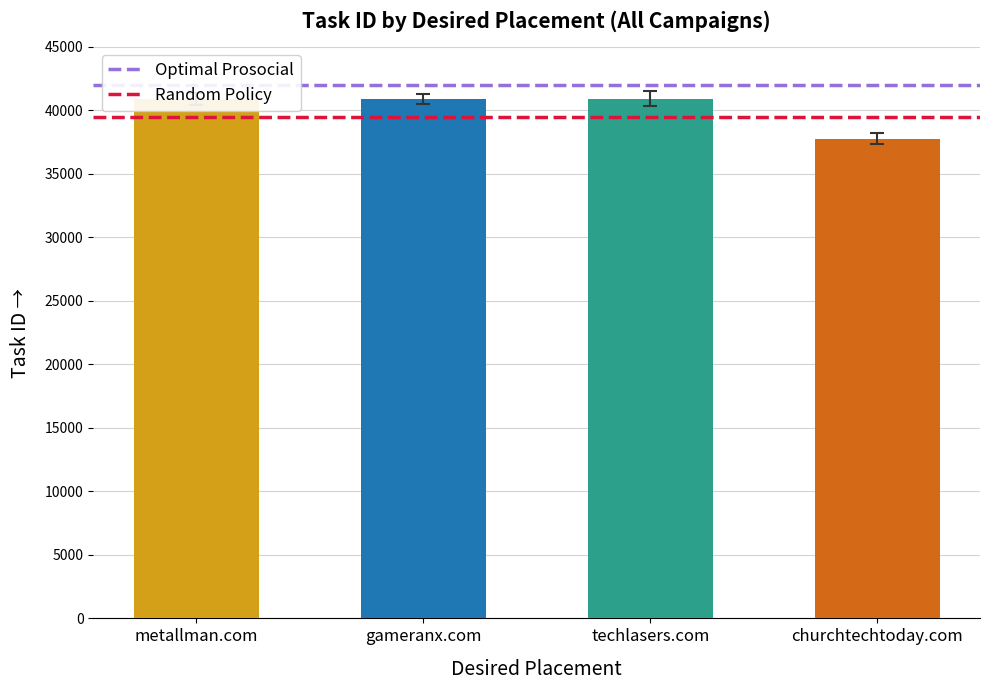

What is the average value?

40120